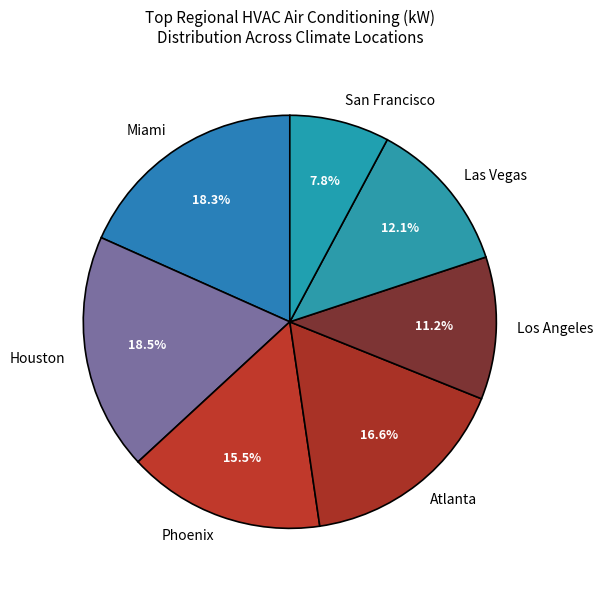

Is San Francisco the majority of the pie?

No